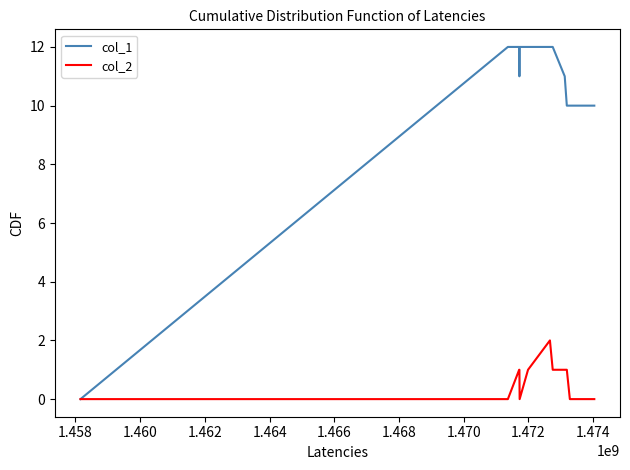

True or false: col_2 has more than 0 interior local peaks.

True